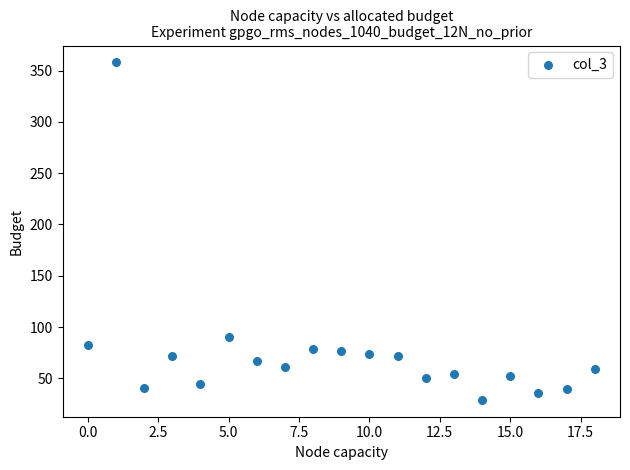

What is the range of Y values (max minus min)?

329